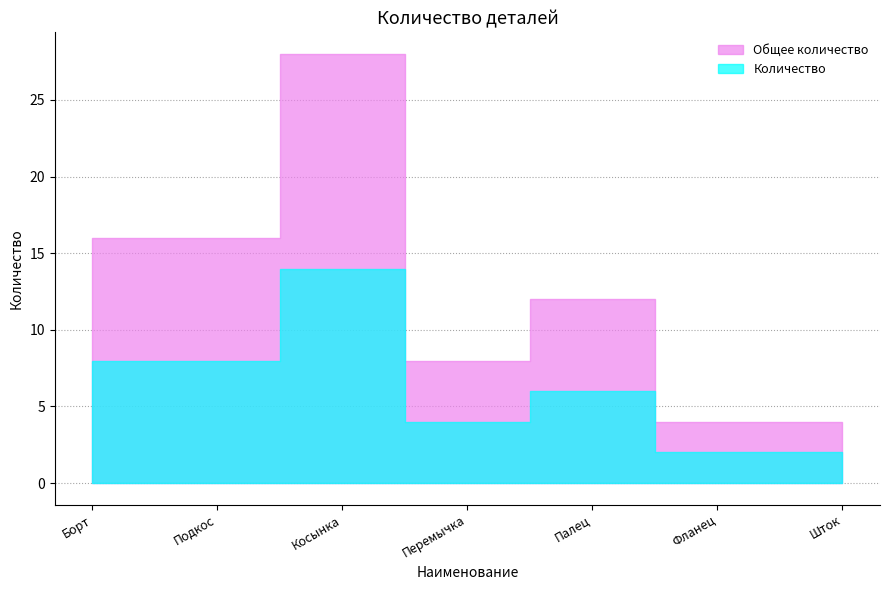

Rank the categories by value from lowest to highest.

Фланец, Шток, Перемычка, Палец, Борт, Подкос, Косынка